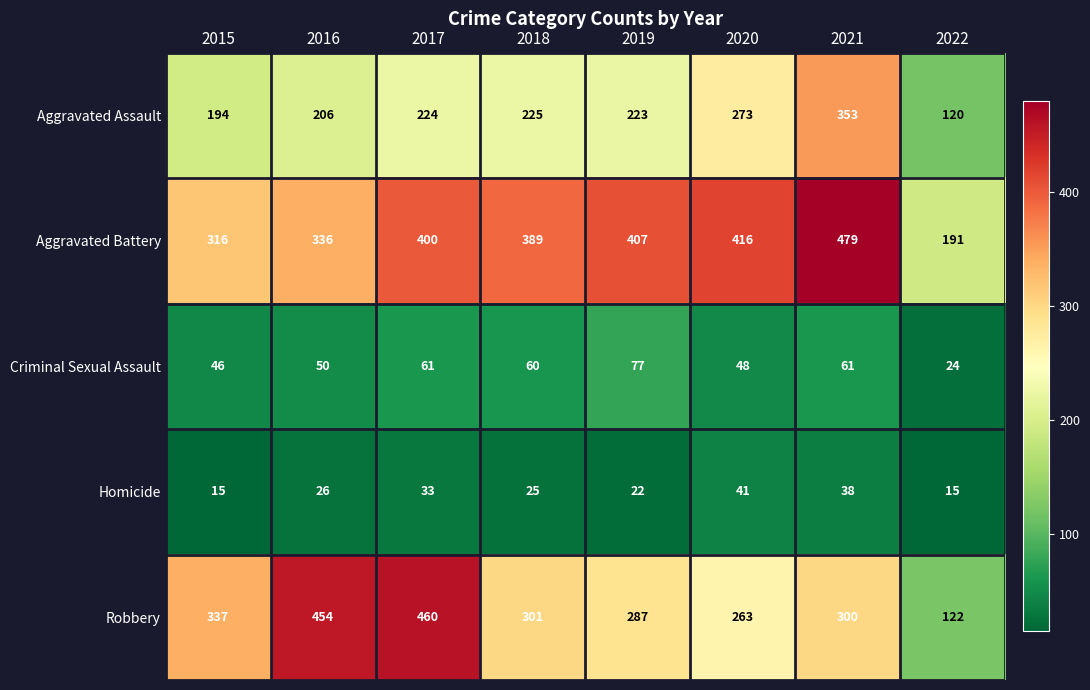

Between 2017 and 2021, which series saw the biggest shift?

Robbery